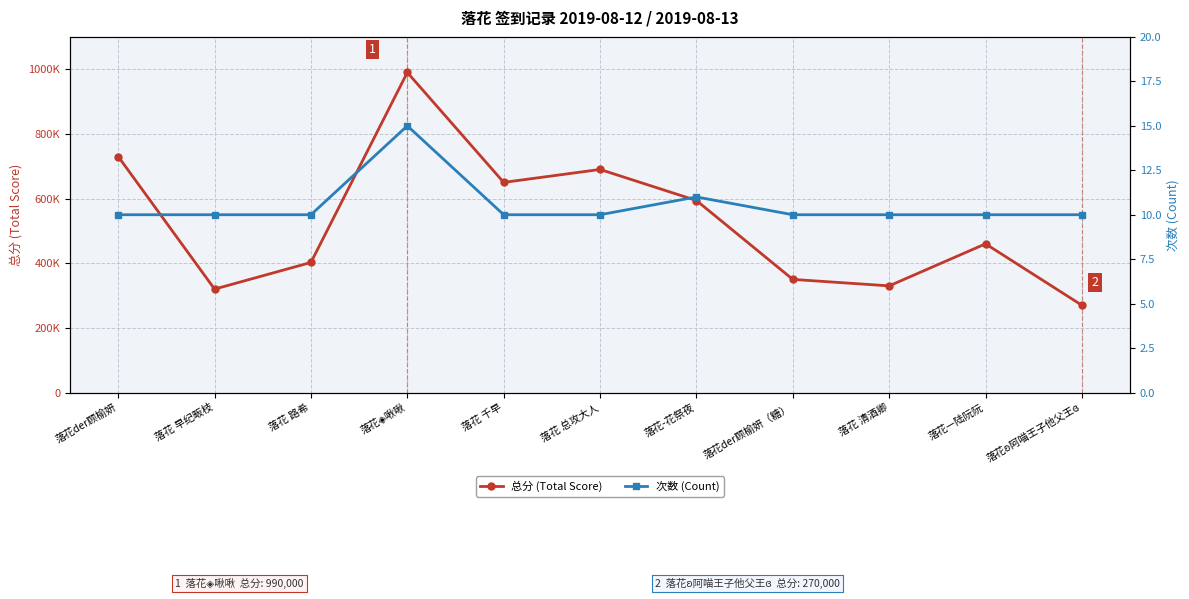

Which category has the highest value across all series?

落花◈啾啾